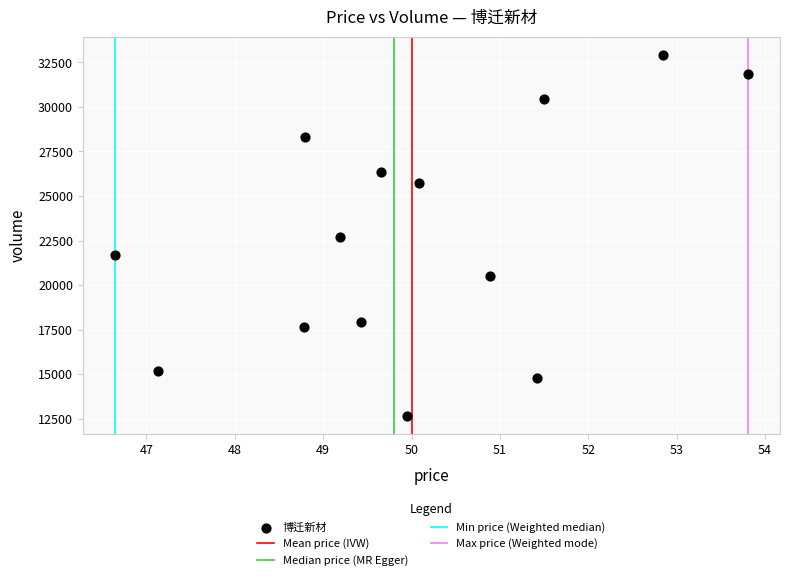

What is the range of Y values (max minus min)?

20248